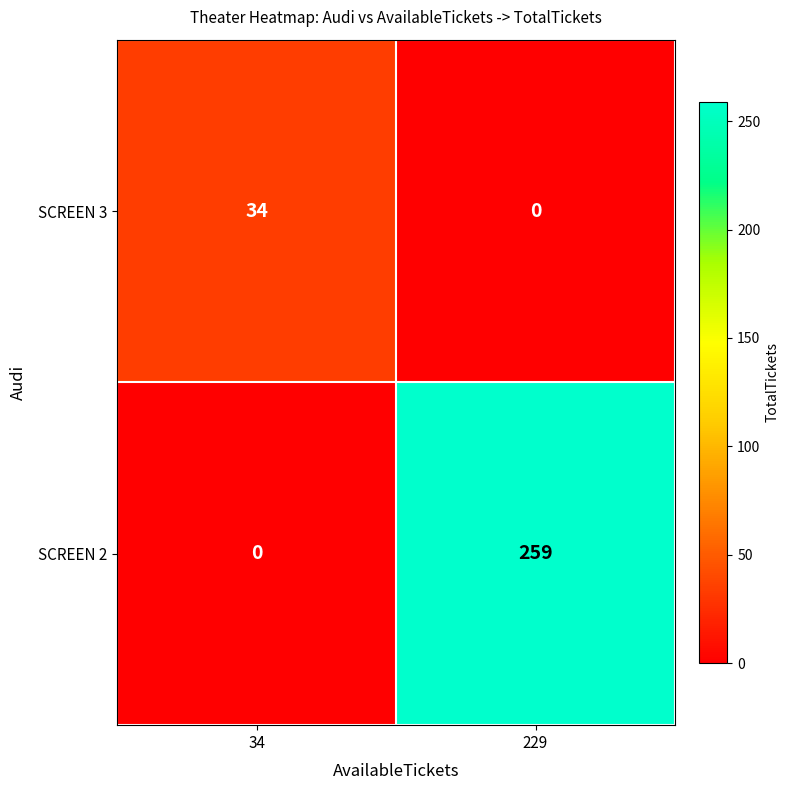

What is the sum of all SCREEN 2 values?

259